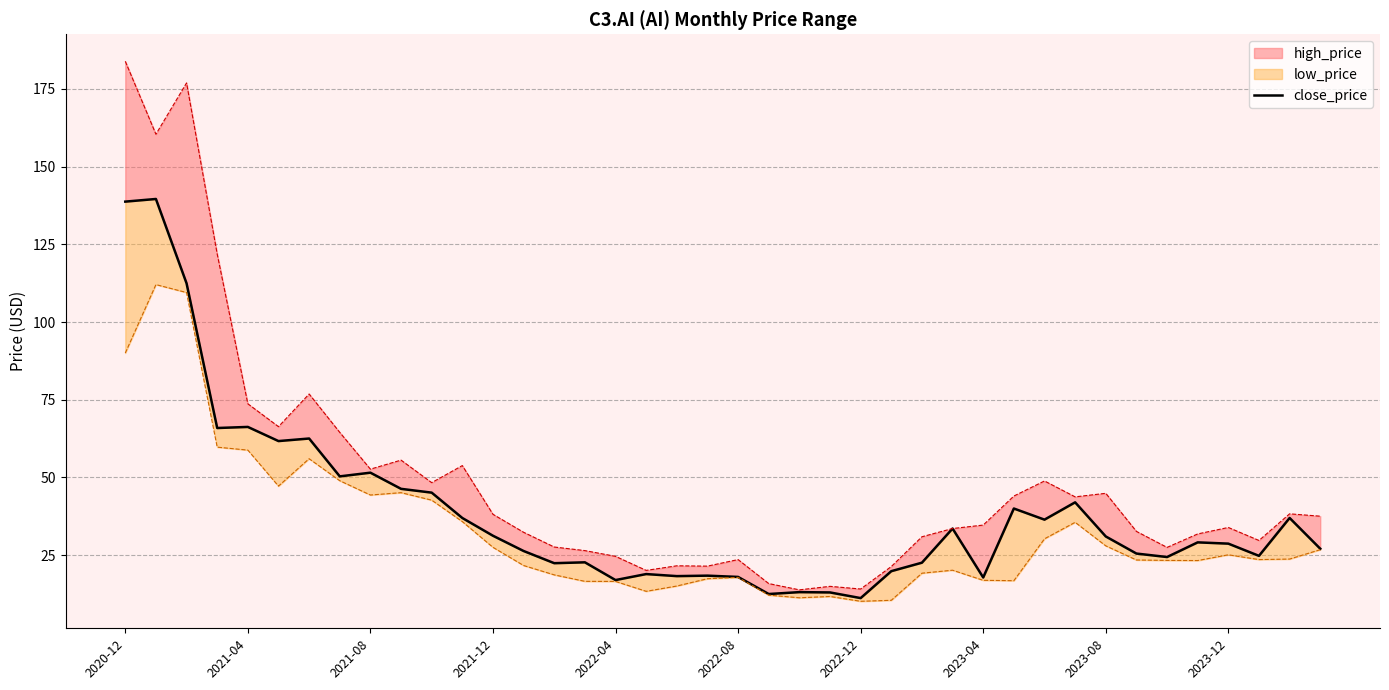

Reading right to left, what are all the values shown in this chart?

27.1	37.0	24.8	28.7	29.1	24.4	25.5	31.0	42.0	36.4	40.0	17.8	33.6	22.6	19.9	11.2	13.0	13.1	12.5	18.0	18.4	18.3	18.9	17.0	22.7	22.4	26.3	31.2	37.0	45.1	46.3	51.5	50.4	62.5	61.7	66.3	65.9	112.5	139.6	138.8